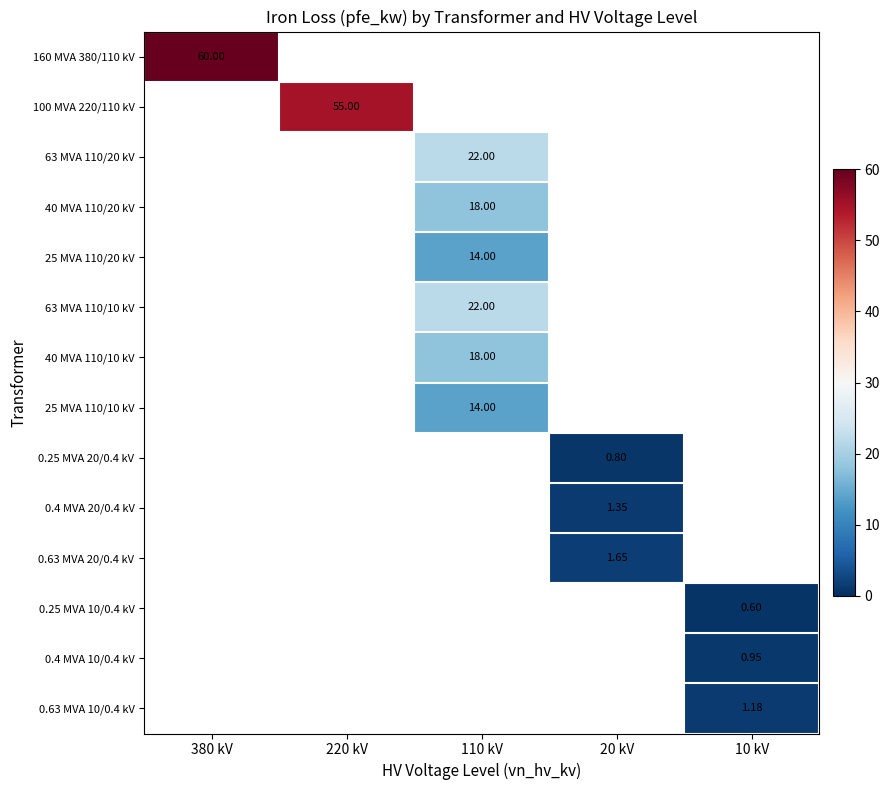

Which has a higher value, 20 kV or 380 kV?

380 kV